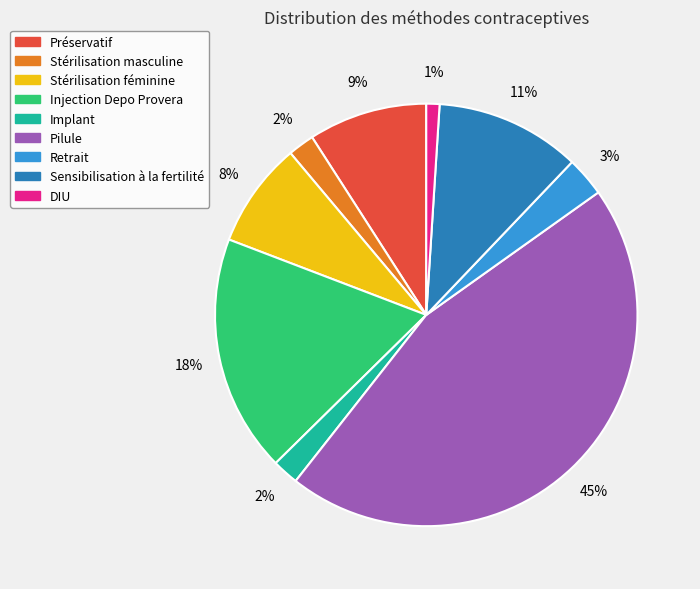

Which slice is the largest?

Pilule